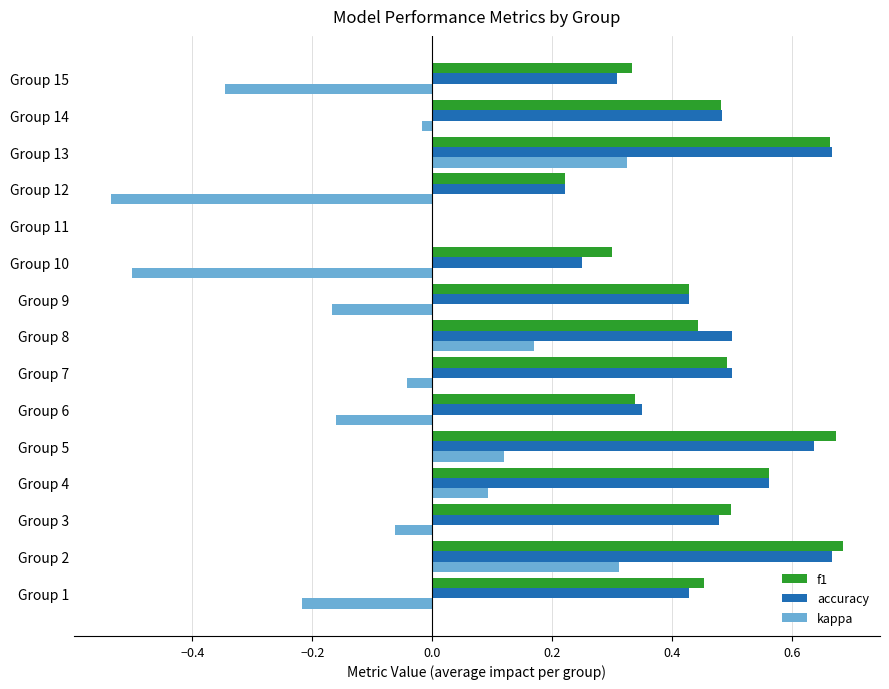

What is the sum of all accuracy values?

6.5